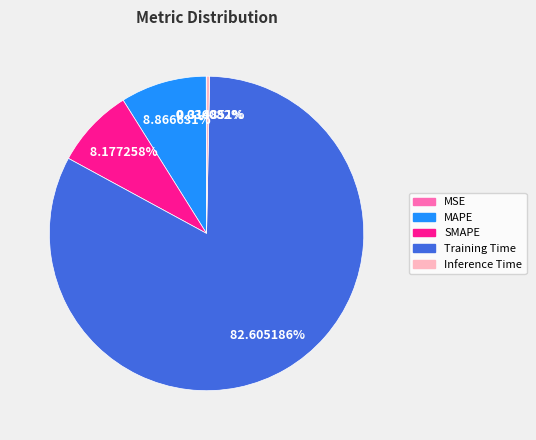

Which has a higher value, Inference Time or SMAPE?

SMAPE